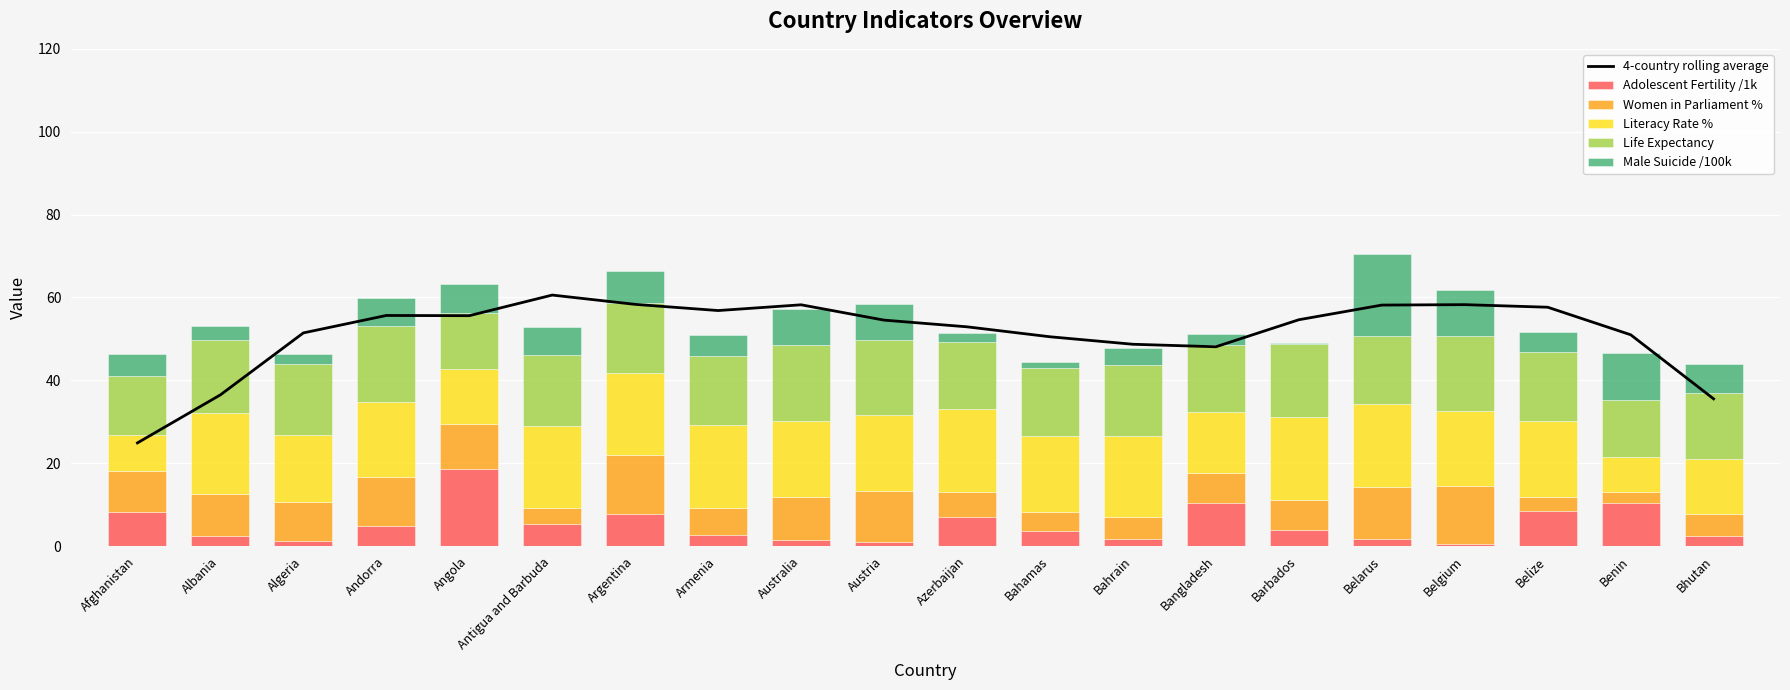

Is it true that Adolescent Fertility /1k equals 13.8 at Argentina?

False